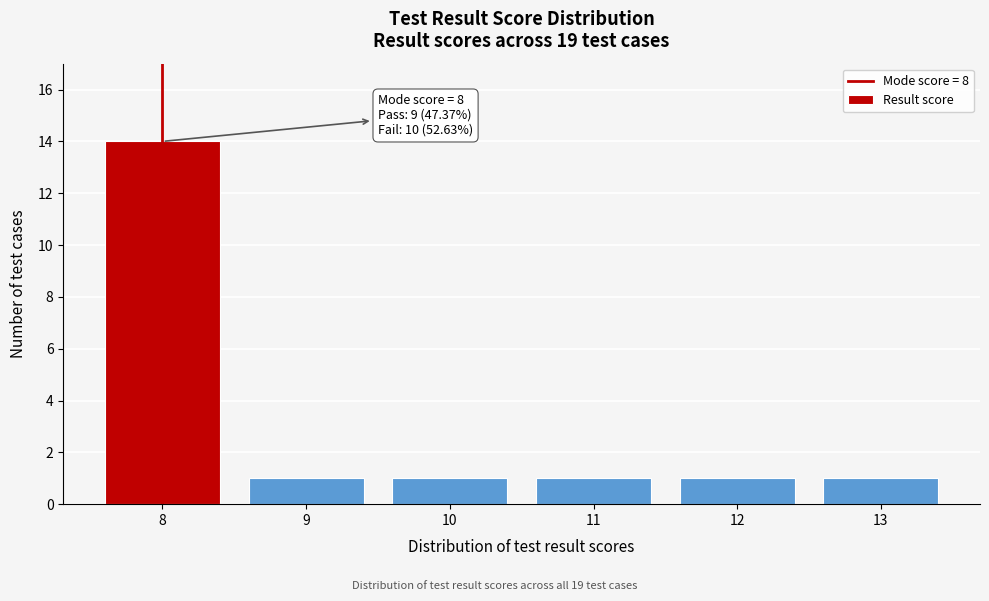

Reading left to right, what are all the values shown in this chart?

8=14	9=1	10=1	11=1	12=1	13=1